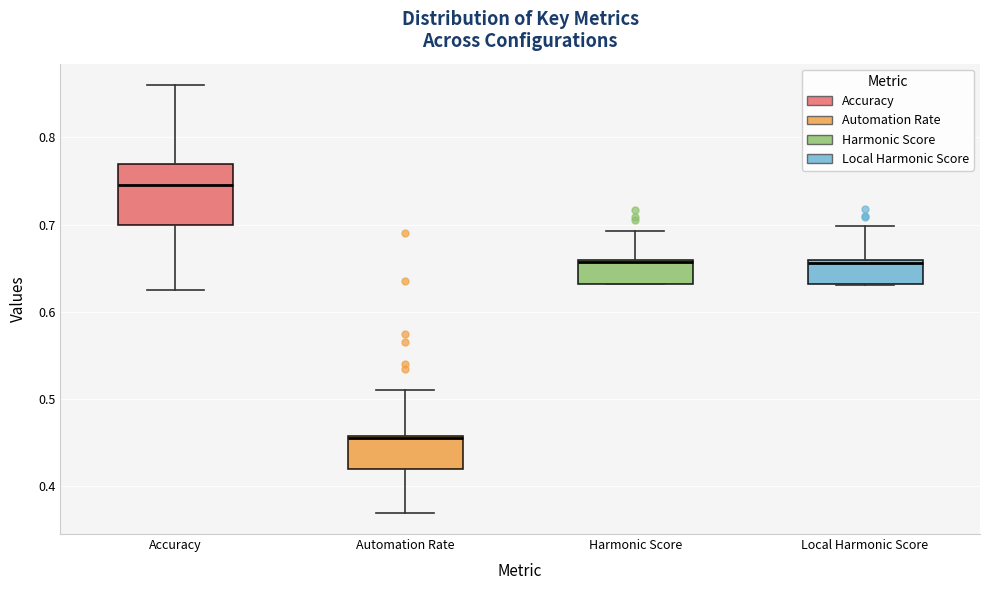

Which box's median line is the highest?

Accuracy